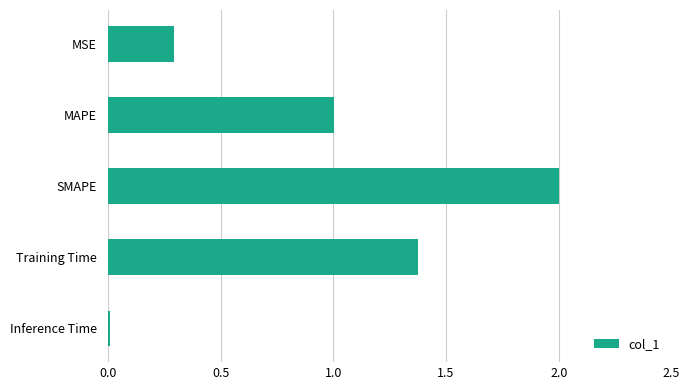

How many data points are less than 1?

2